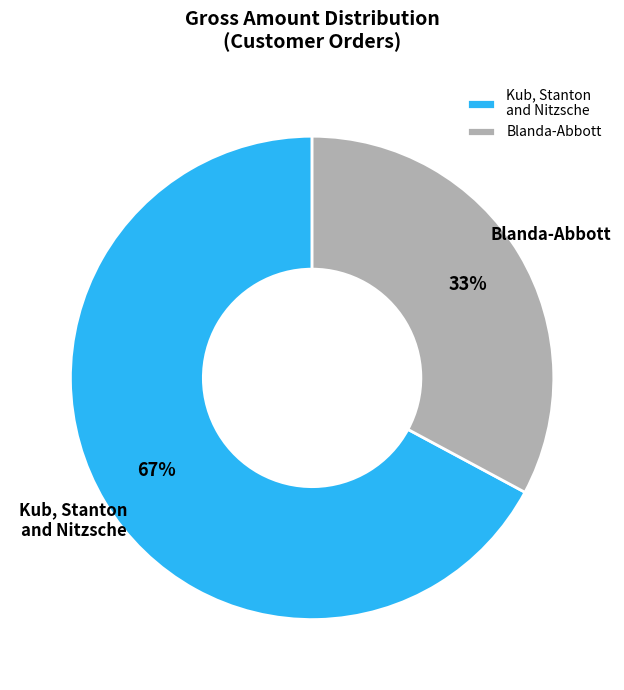

Count the number of slices in the pie.

2